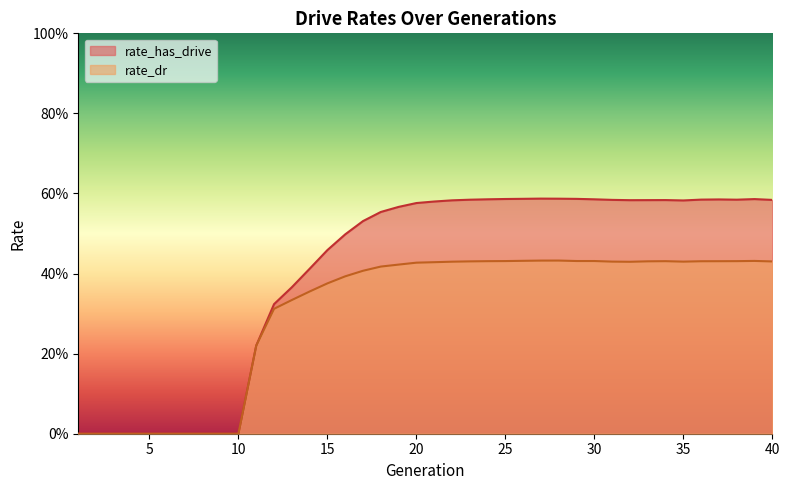

Is the value of rate_has_drive at 10 greater than the value of rate_dr at 26?

No